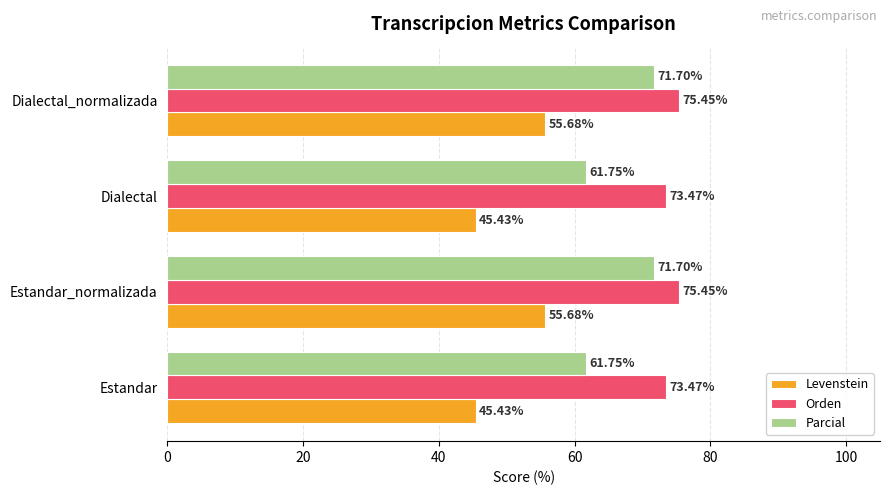

What is the sum of the Parcial values at Estandar and Dialectal_normalizada?

133.4